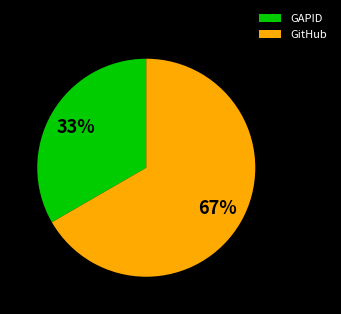

Do GAPID and GitHub together represent more than half of the pie?

Yes